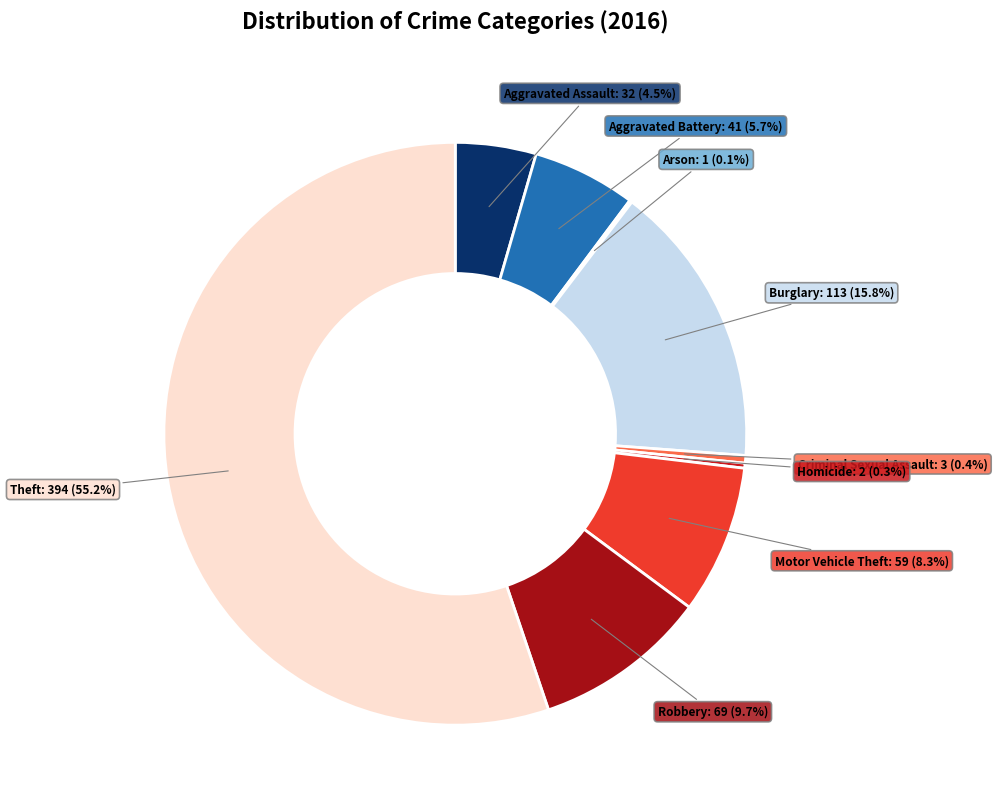

Is it true that Robbery is 23% of the pie?

False